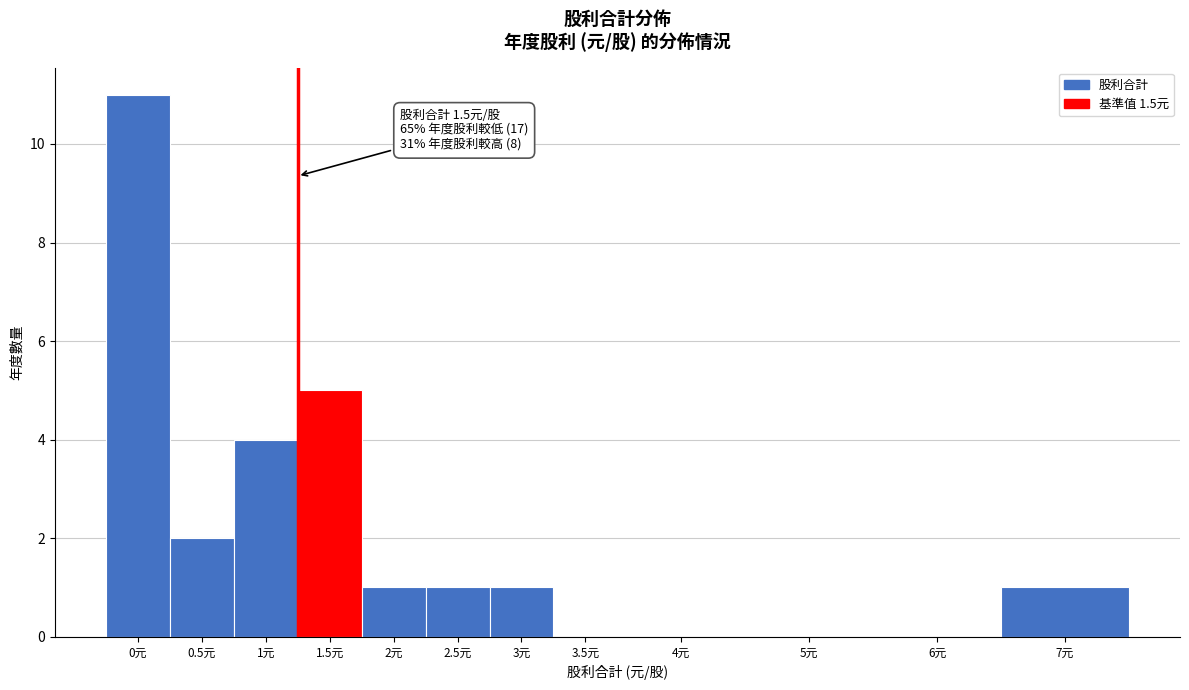

Reading left to right, list all the values displayed in this chart.

0元=11	0.5元=2	1元=4	1.5元=5	2元=1	2.5元=1	3元=1	3.5元=0	4元=0	5元=0	6元=0	7元=1